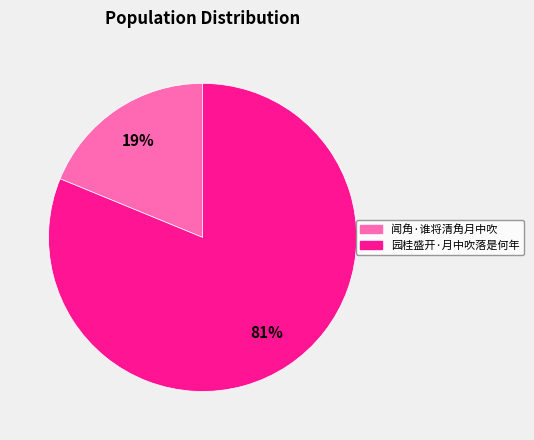

The 闻角·谁将清角月中吹 slice represents 31% of the pie. True or false?

False